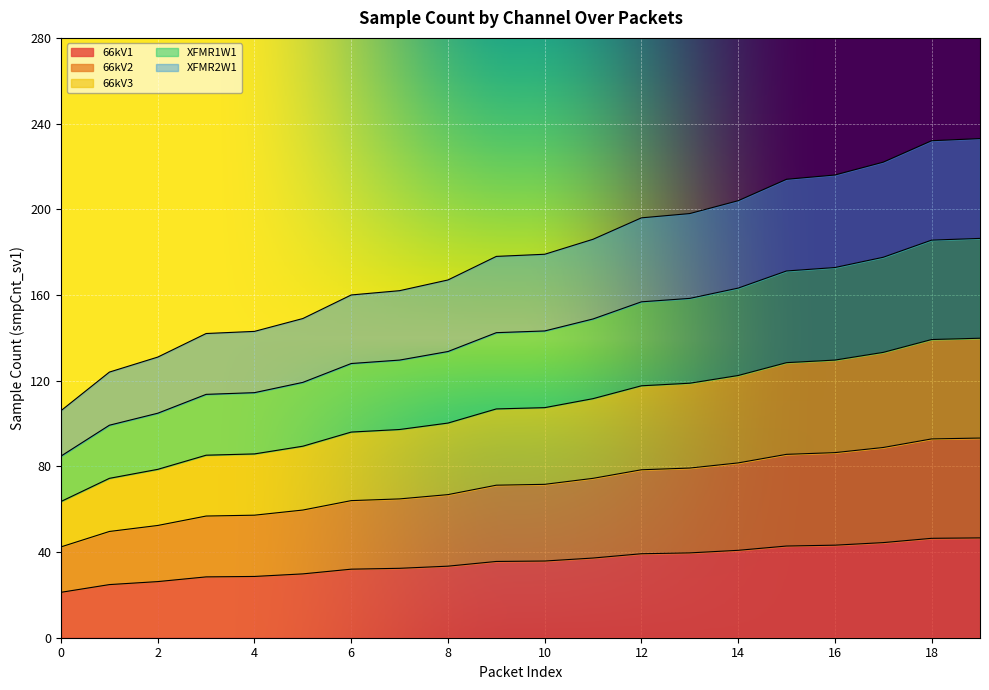

Does the chart display data point markers on the line(s)?

No